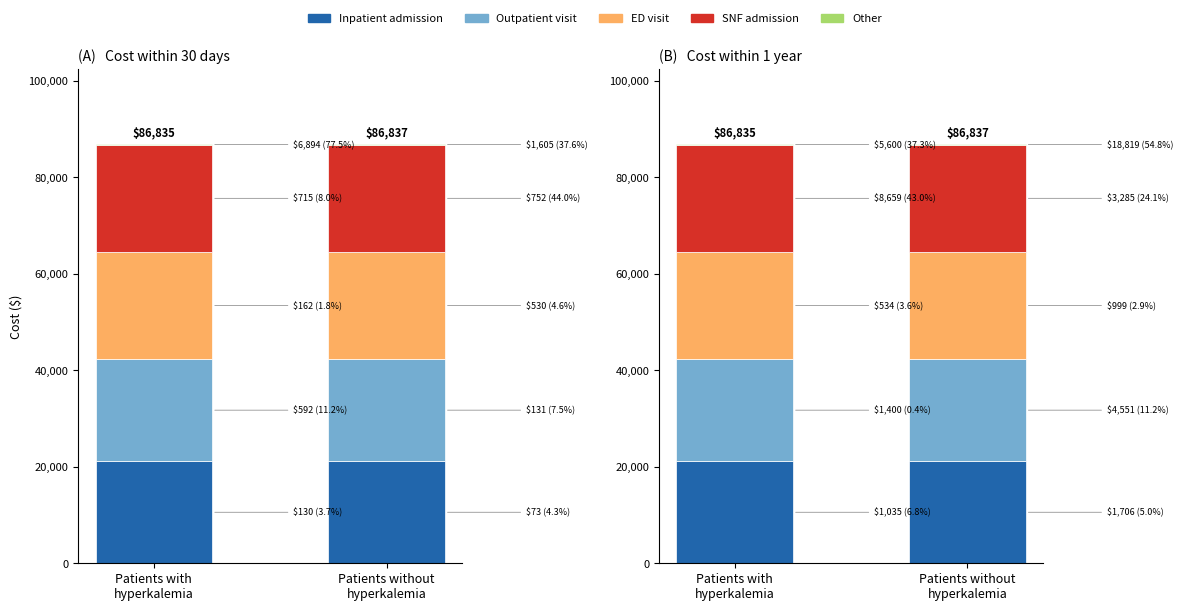

What are all the series names shown in the legend?

Inpatient admission, Outpatient visit, ED visit, SNF admission, Other